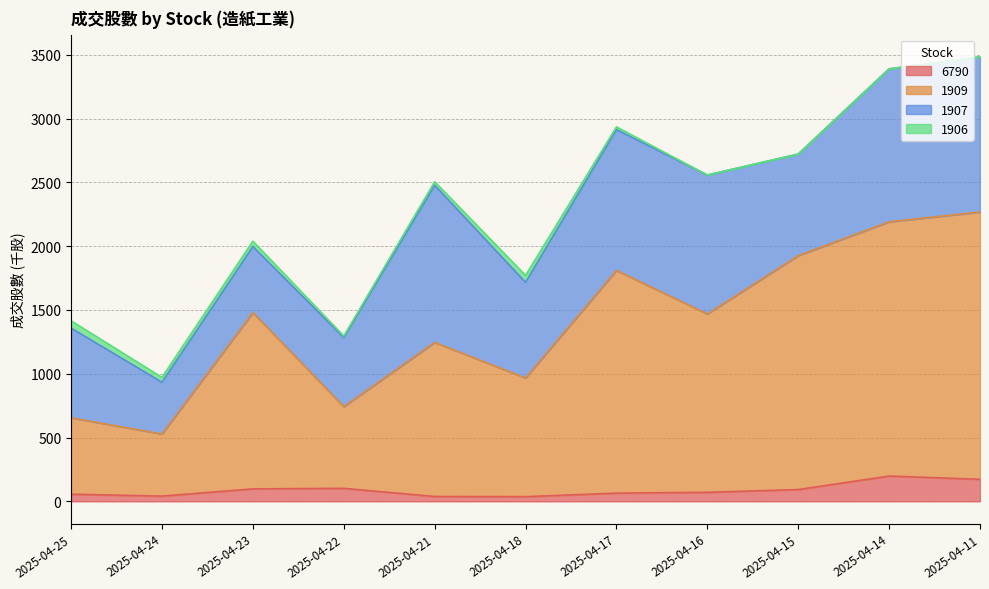

At how many categories does at least one series exceed 1652?

4